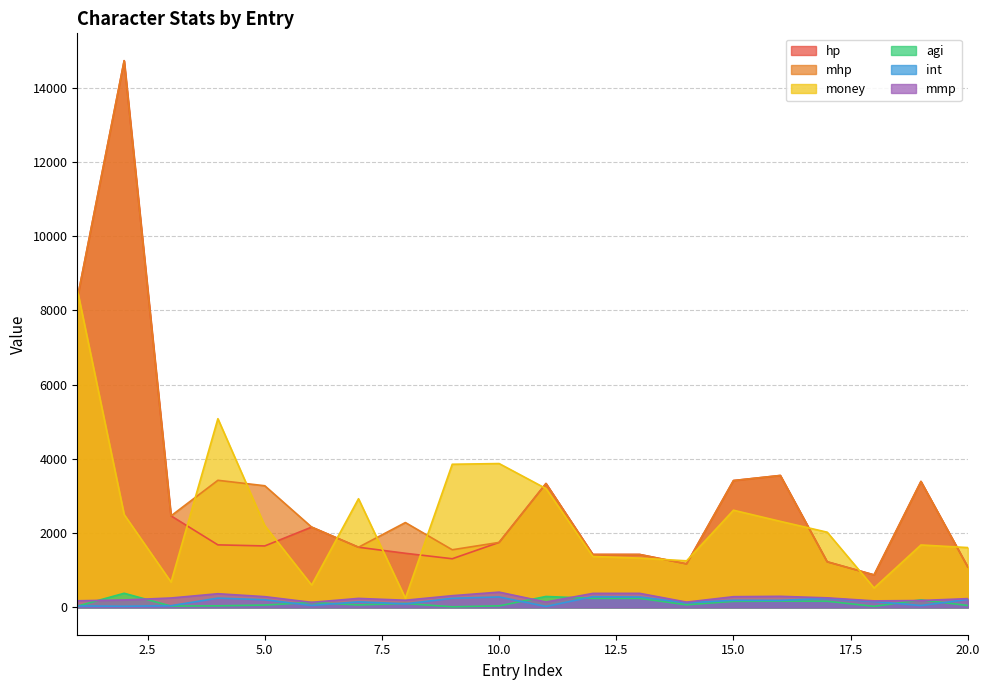

Between 20 and 11, which is larger?

11